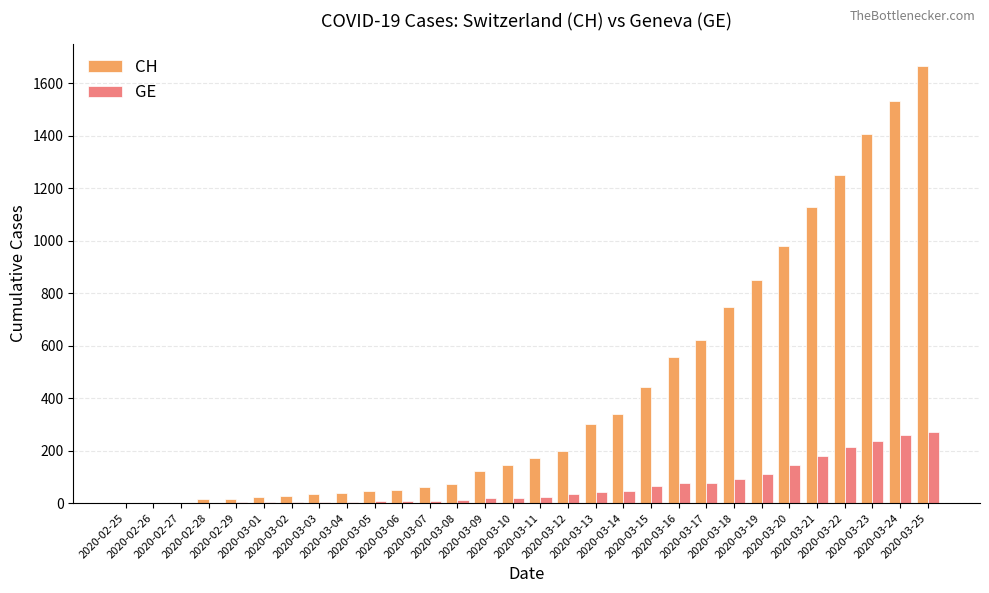

What is the sum of all CH values?

12846